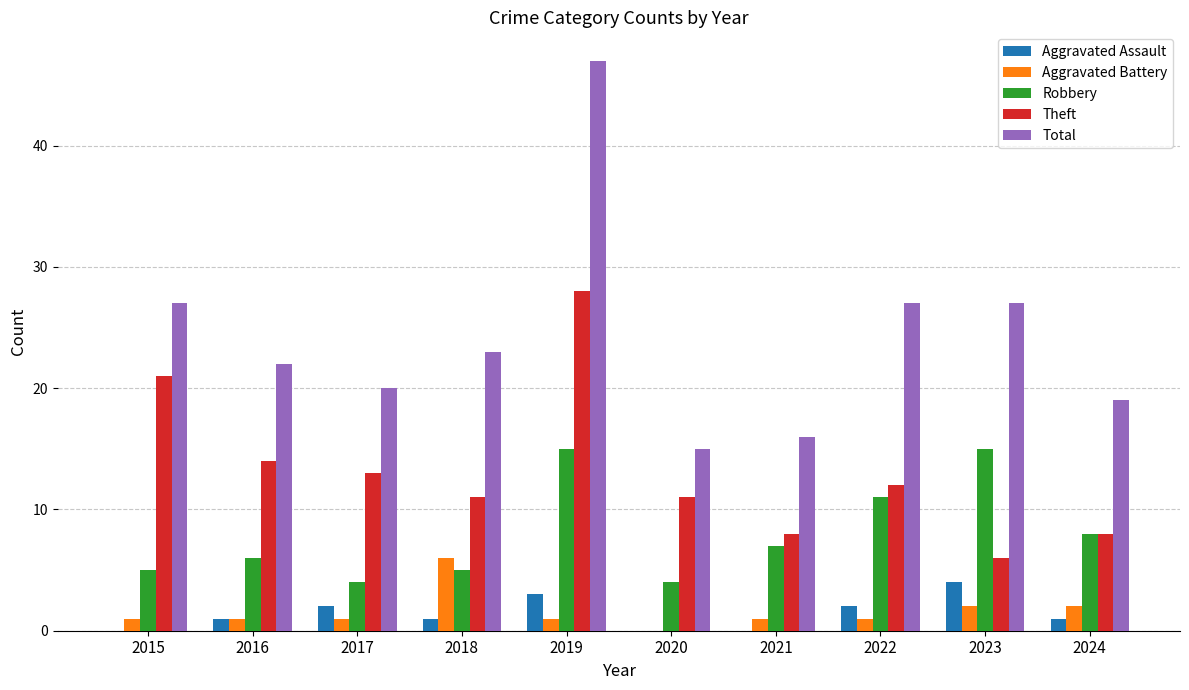

What is the sum of the Theft values at 2015 and 2016?

35